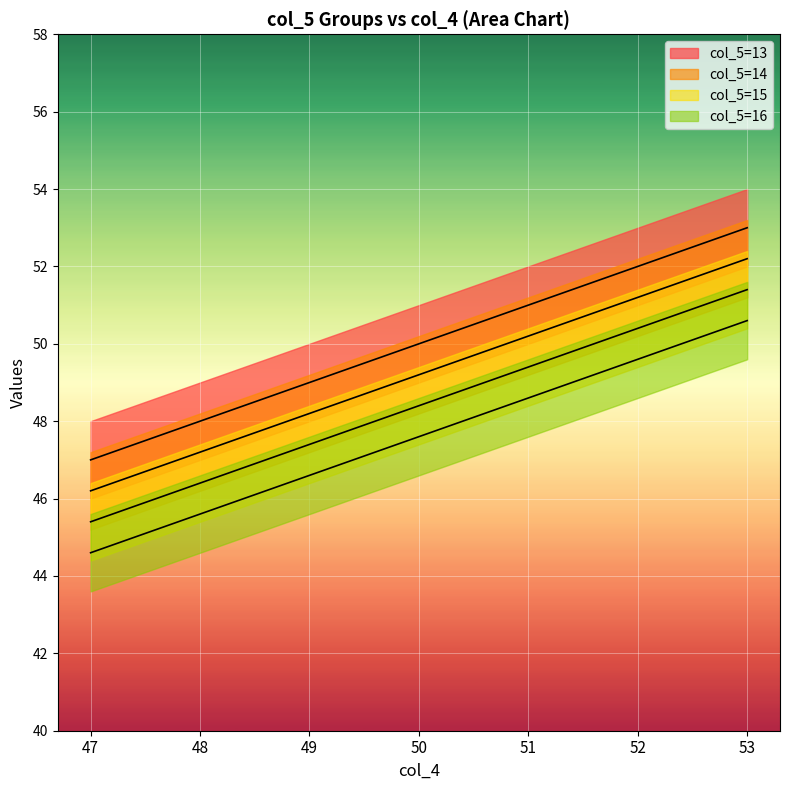

Is it true that the value at 50 is 71?

False